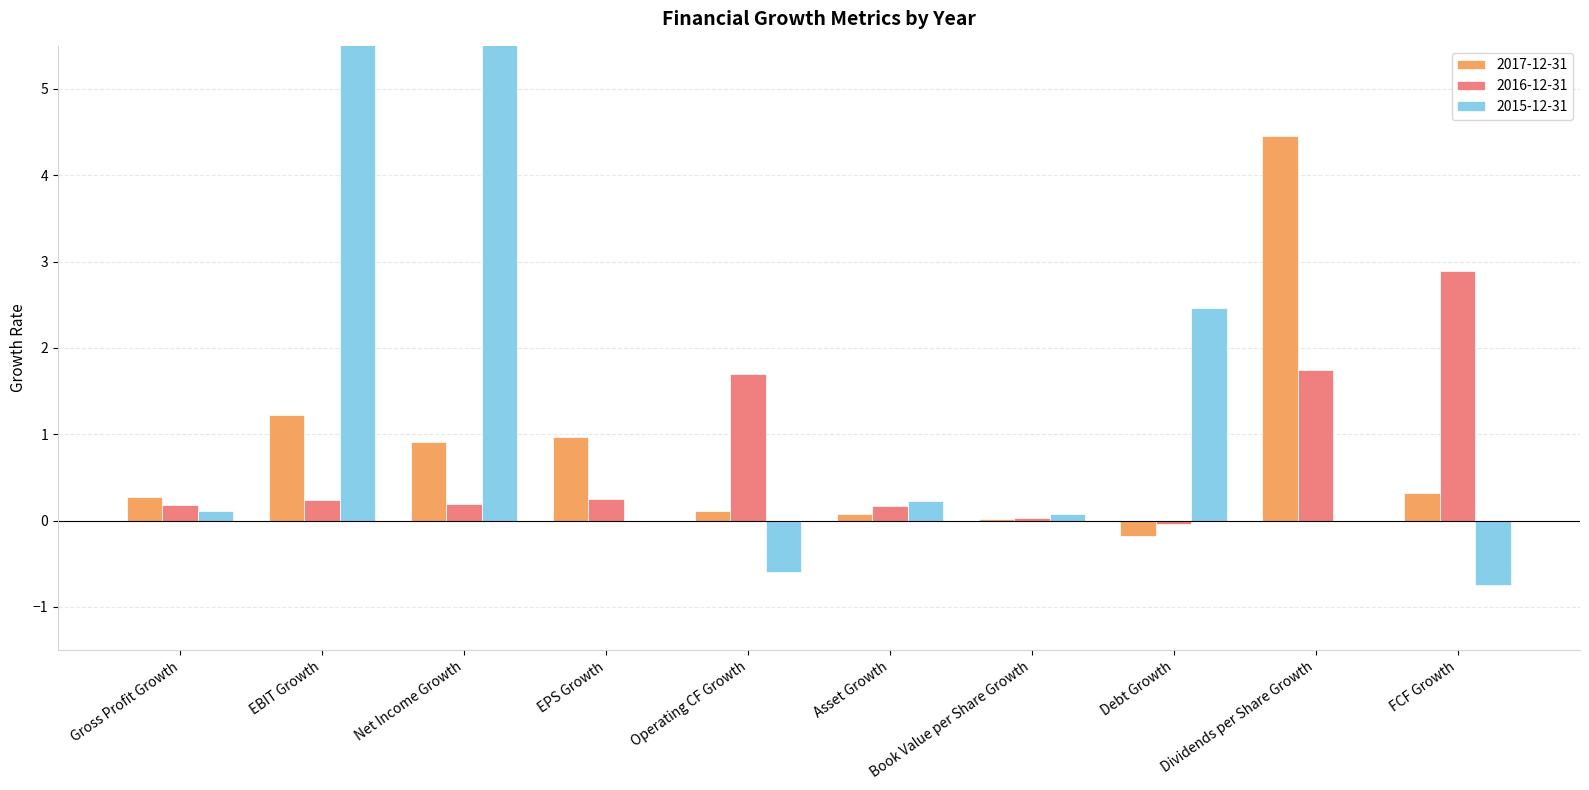

Is the value of 2016-12-31 at Operating CF Growth greater than the value of 2017-12-31 at EBIT Growth?

Yes